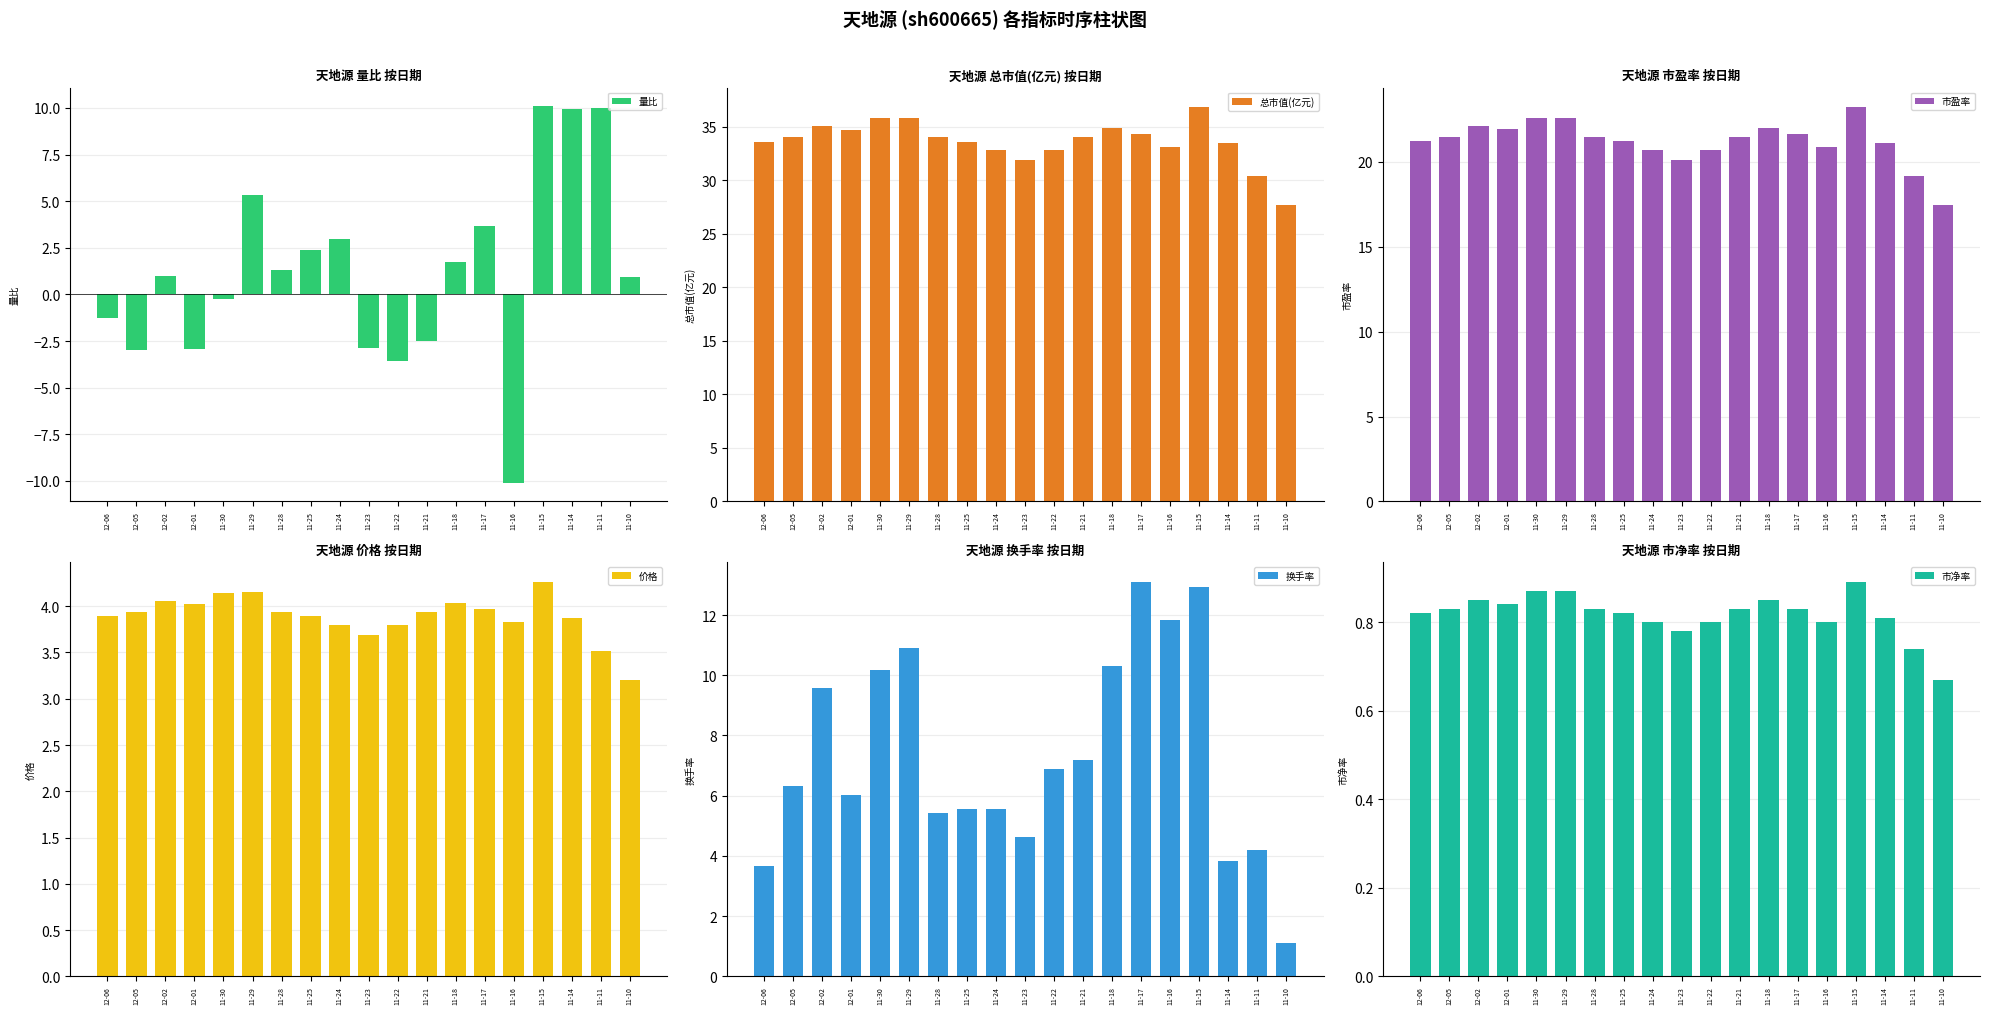

Reading right to left, extract all data points from this chart.

量比: 11-10=0.9	11-11=10.0	11-14=9.9	11-15=10.1	11-16=-10.1	11-17=3.7	11-18=1.8	11-21=-2.5	11-22=-3.5	11-23=-2.9	11-24=3.0	11-25=2.4	11-28=1.3	11-29=5.3	11-30=-0.2	12-01=-2.9	12-02=1.0	12-05=-3.0	12-06=-1.3
总市值(亿元): 11-10=27.6	11-11=30.4	11-14=33.4	11-15=36.8	11-16=33.1	11-17=34.3	11-18=34.9	11-21=34.0	11-22=32.8	11-23=31.9	11-24=32.8	11-25=33.6	11-28=34.0	11-29=35.9	11-30=35.8	12-01=34.7	12-02=35.1	12-05=34.0	12-06=33.6
市盈率: 11-10=17.4	11-11=19.2	11-14=21.1	11-15=23.2	11-16=20.9	11-17=21.6	11-18=22.0	11-21=21.5	11-22=20.7	11-23=20.1	11-24=20.7	11-25=21.2	11-28=21.5	11-29=22.6	11-30=22.6	12-01=21.9	12-02=22.1	12-05=21.5	12-06=21.2
价格: 11-10=3.2	11-11=3.5	11-14=3.9	11-15=4.3	11-16=3.8	11-17=4.0	11-18=4.0	11-21=3.9	11-22=3.8	11-23=3.7	11-24=3.8	11-25=3.9	11-28=3.9	11-29=4.2	11-30=4.1	12-01=4.0	12-02=4.1	12-05=3.9	12-06=3.9
换手率: 11-10=1.1	11-11=4.2	11-14=3.8	11-15=12.9	11-16=11.8	11-17=13.1	11-18=10.3	11-21=7.2	11-22=6.9	11-23=4.6	11-24=5.6	11-25=5.6	11-28=5.4	11-29=10.9	11-30=10.2	12-01=6.0	12-02=9.6	12-05=6.3	12-06=3.6
市净率: 11-10=0.7	11-11=0.7	11-14=0.8	11-15=0.9	11-16=0.8	11-17=0.8	11-18=0.8	11-21=0.8	11-22=0.8	11-23=0.8	11-24=0.8	11-25=0.8	11-28=0.8	11-29=0.9	11-30=0.9	12-01=0.8	12-02=0.8	12-05=0.8	12-06=0.8